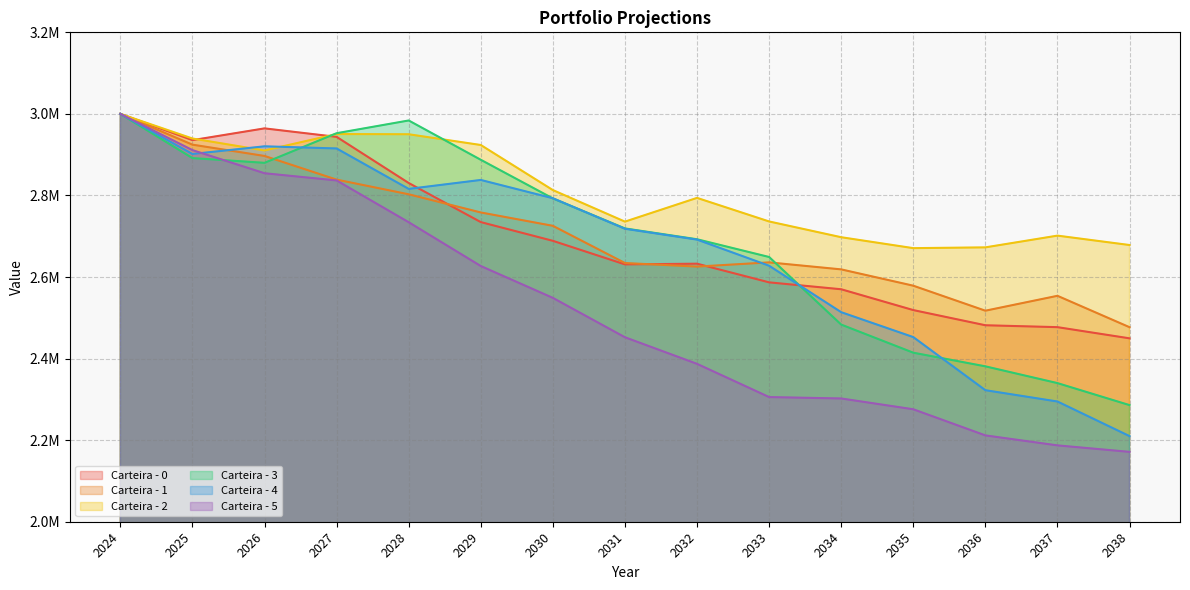

What are all the series names shown in the legend?

Carteira - 0, Carteira - 1, Carteira - 2, Carteira - 3, Carteira - 4, Carteira - 5